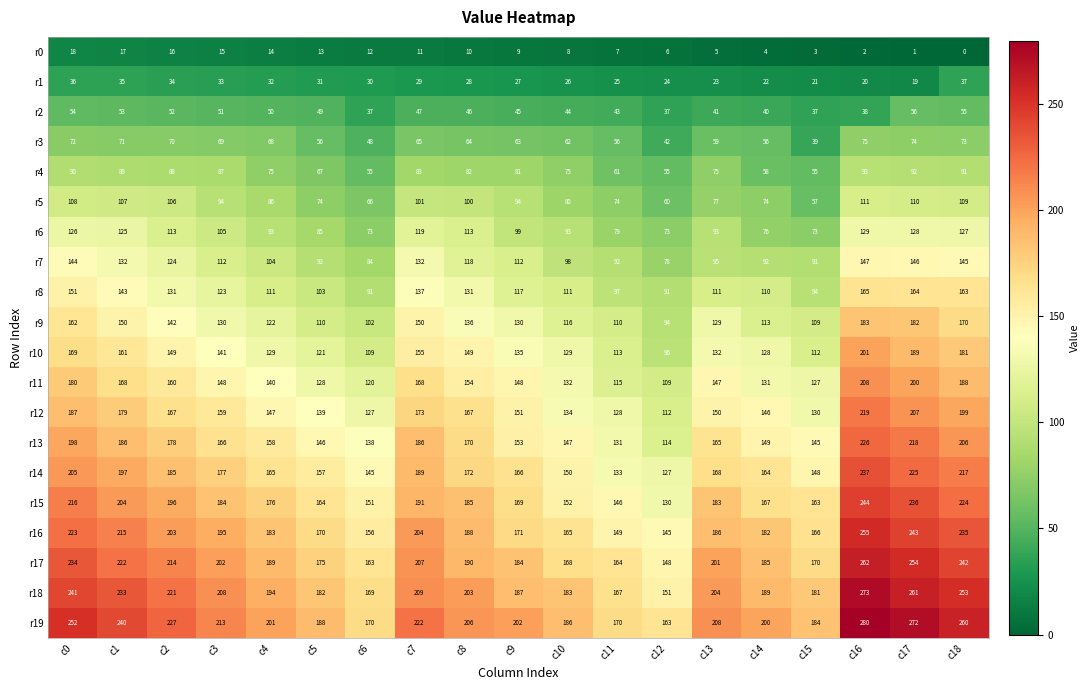

Is the value of r15 at c7 greater than the value of r18 at c5?

Yes